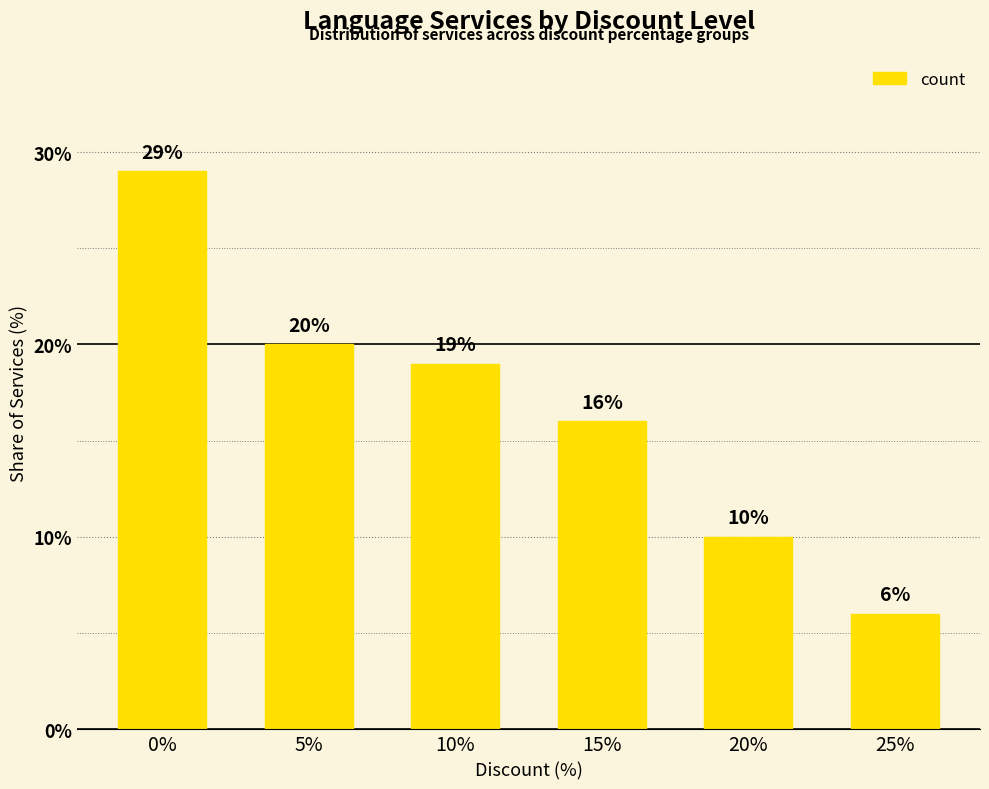

What position from the left is 25%?

6